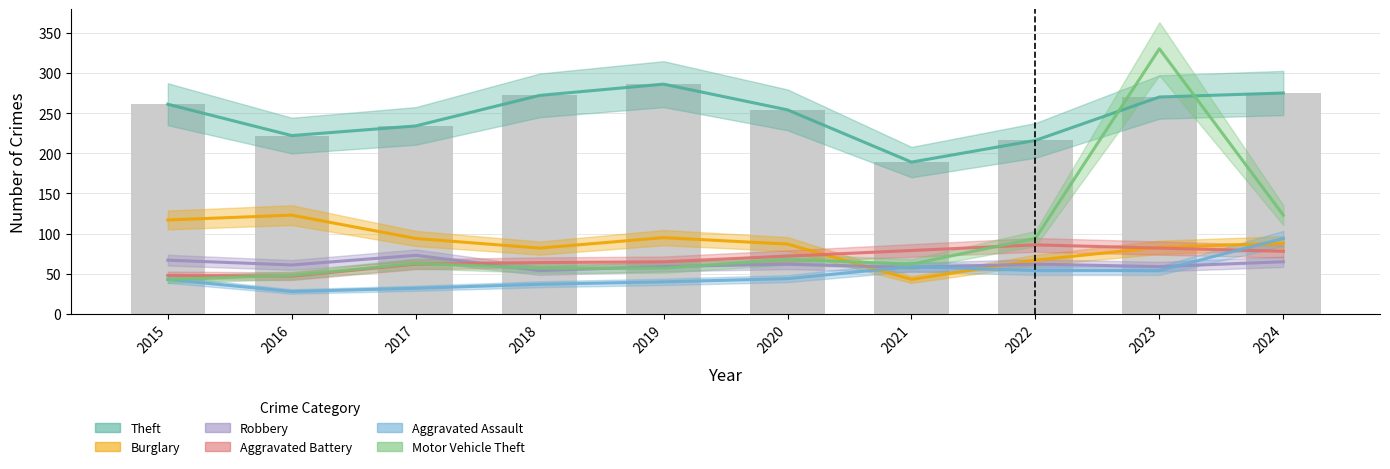

How many values in the Robbery series exceed 62?

3